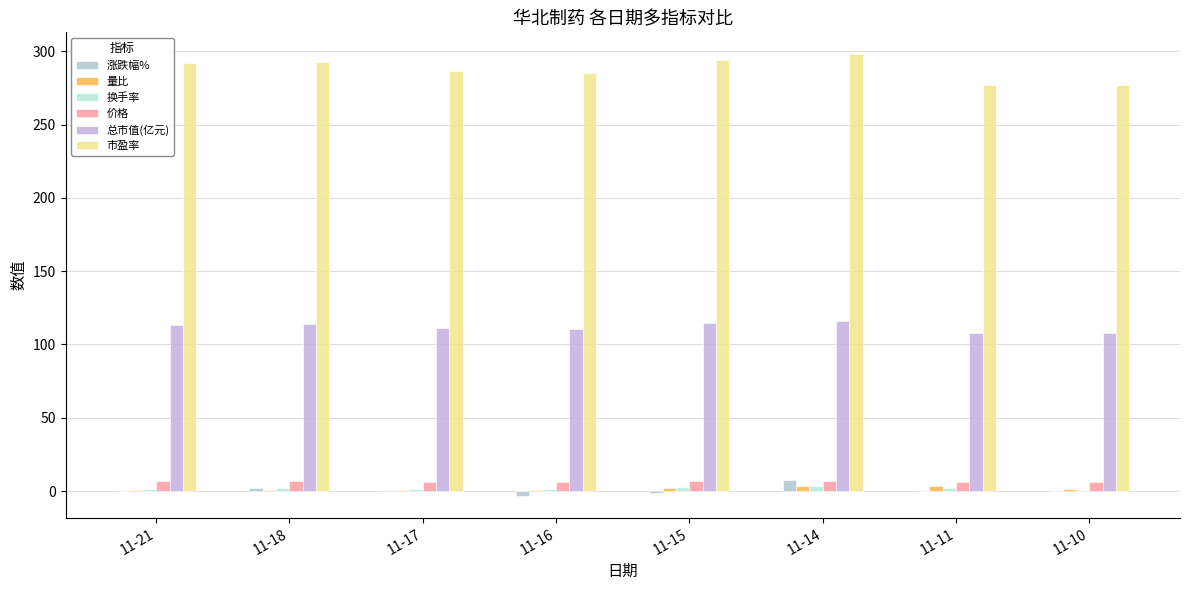

List the series in order of their peak value, highest first.

市盈率, 总市值(亿元), 涨跌幅%, 价格, 量比, 换手率